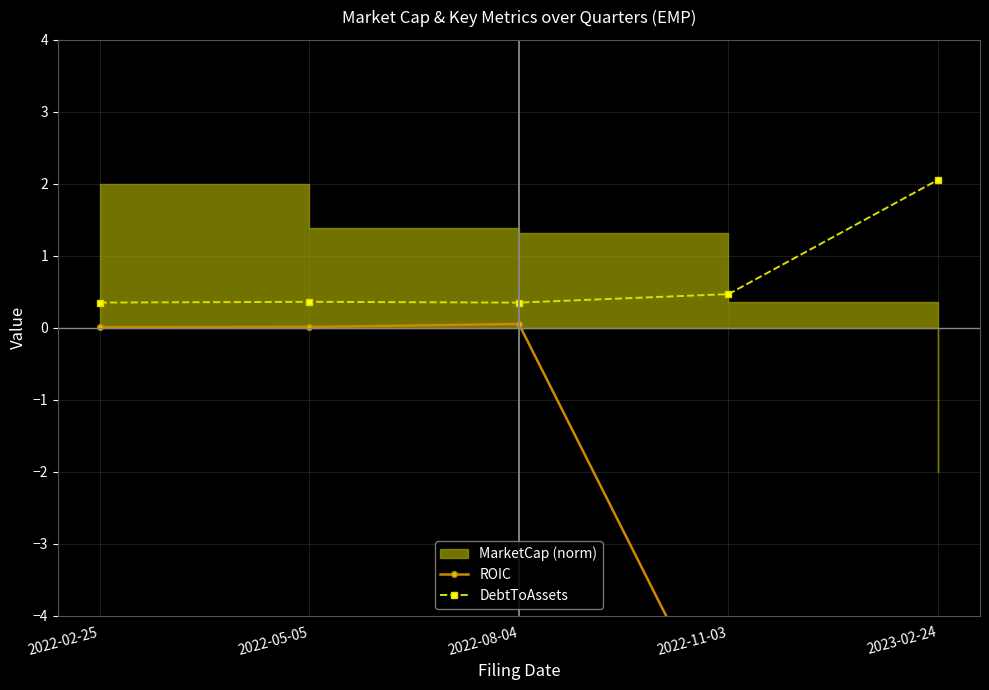

What is the value of the DebtToAssets point at the 5th from the left?

2.1